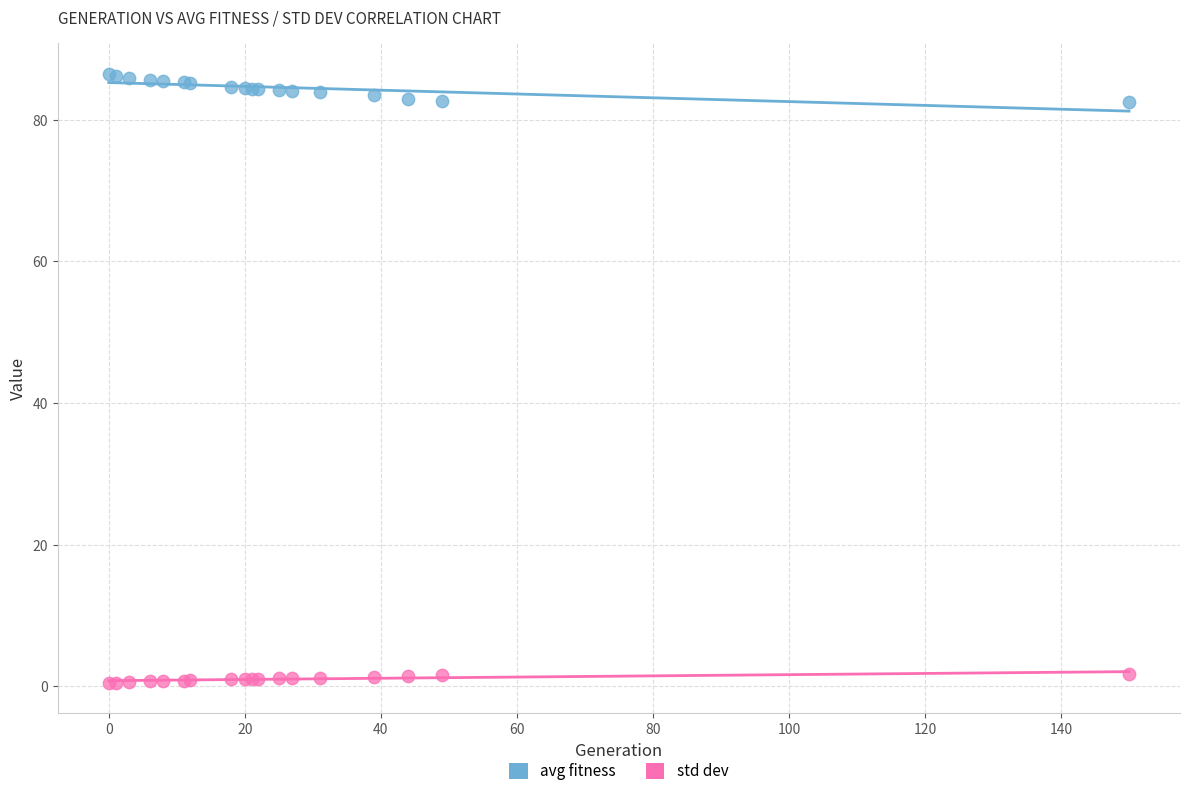

Which series contains the lowest Y value?

std dev